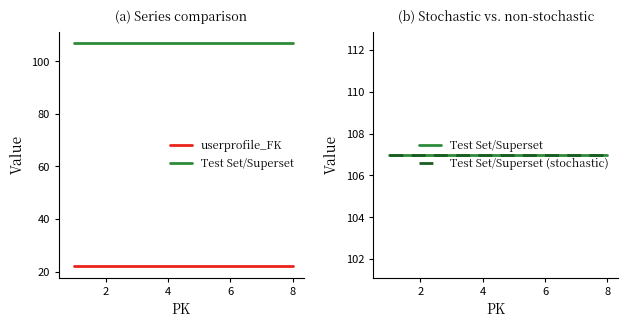

True or false: userprofile_FK and Test Set/Superset (stochastic) cross at least once.

False